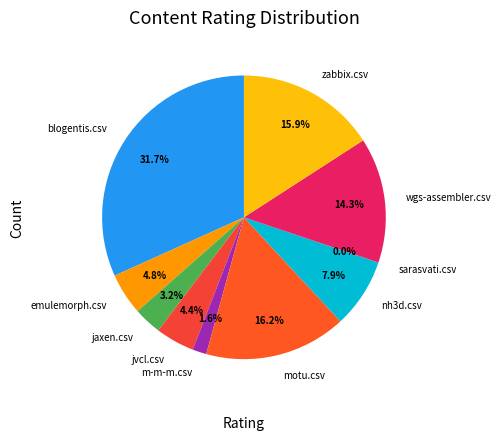

True or false: sarasvati.csv accounts for 1% of the total.

False